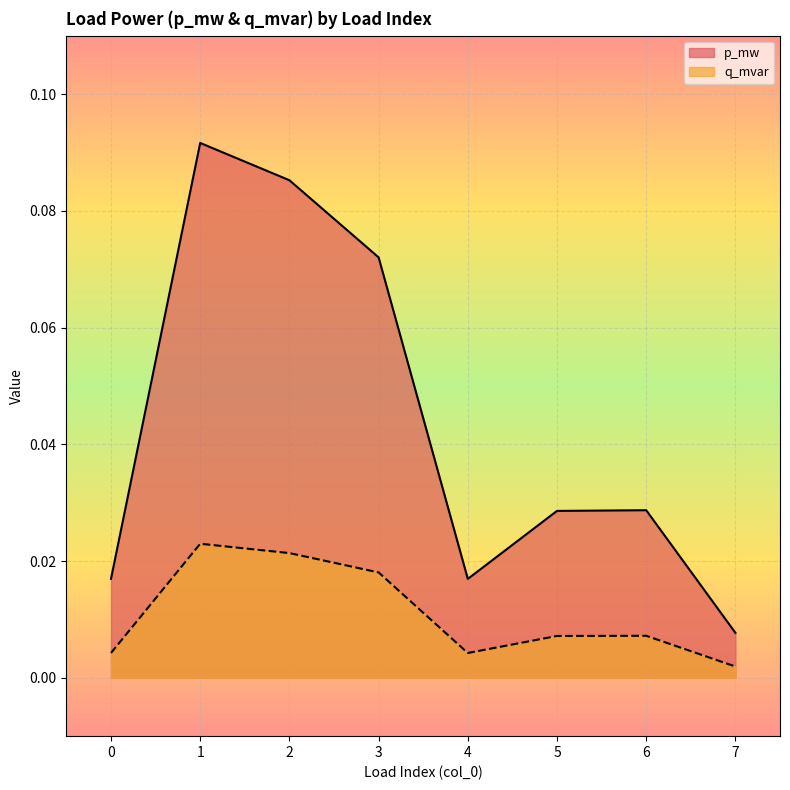

In p_mw, how many points are lower than both neighbors (excluding endpoints)?

1